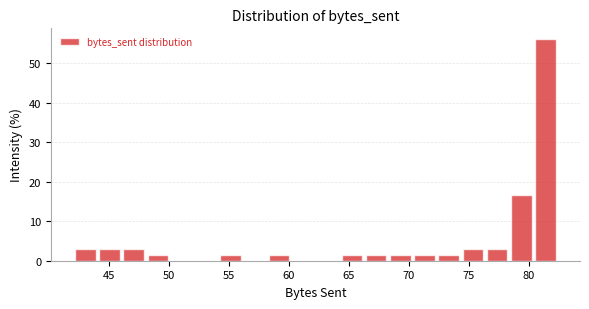

Which range on the x-axis has the tallest bar?

80.5 to 82.5